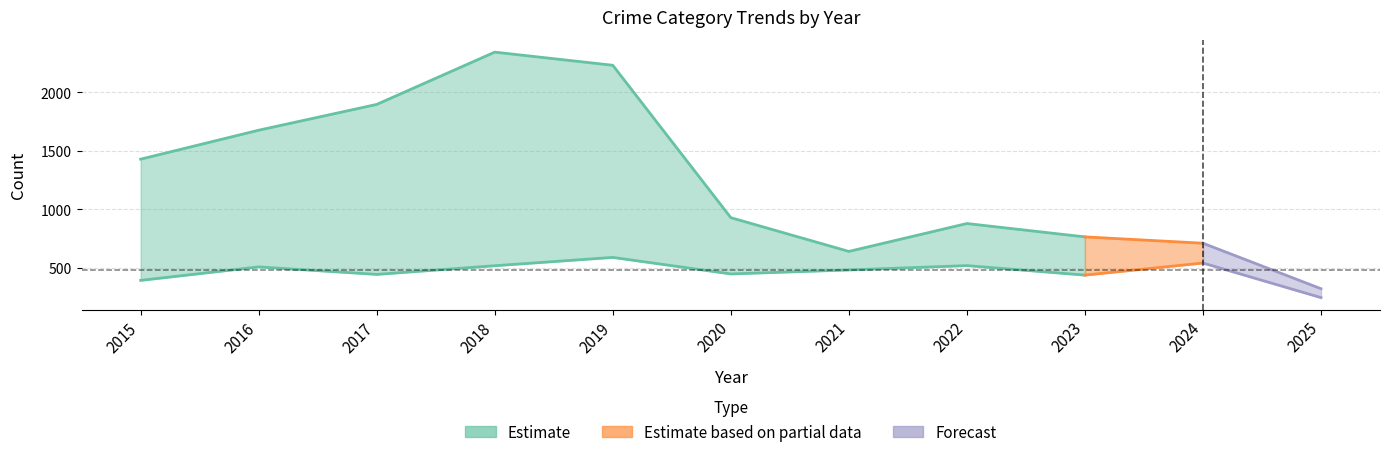

What is the sum of the Total values at 2017 and 2021?

4015